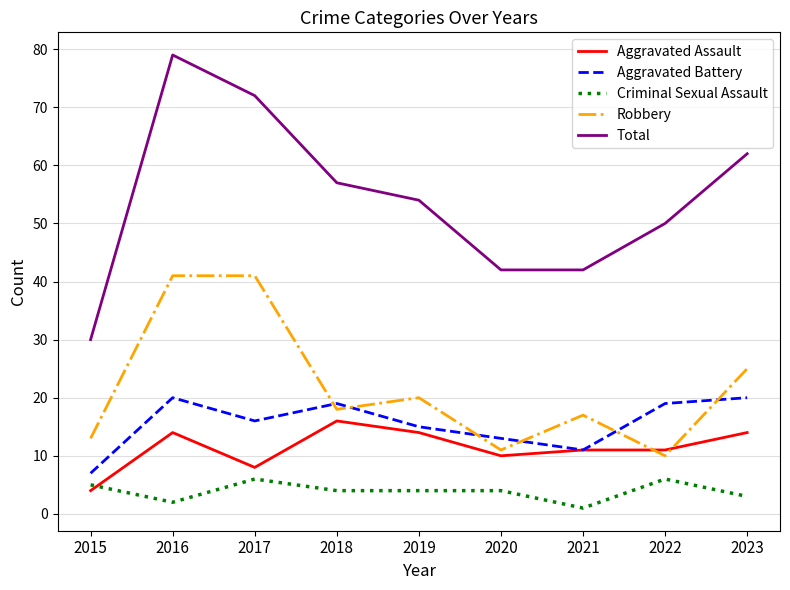

Rank the series at 2015 from lowest to highest value.

Aggravated Assault, Criminal Sexual Assault, Aggravated Battery, Robbery, Total